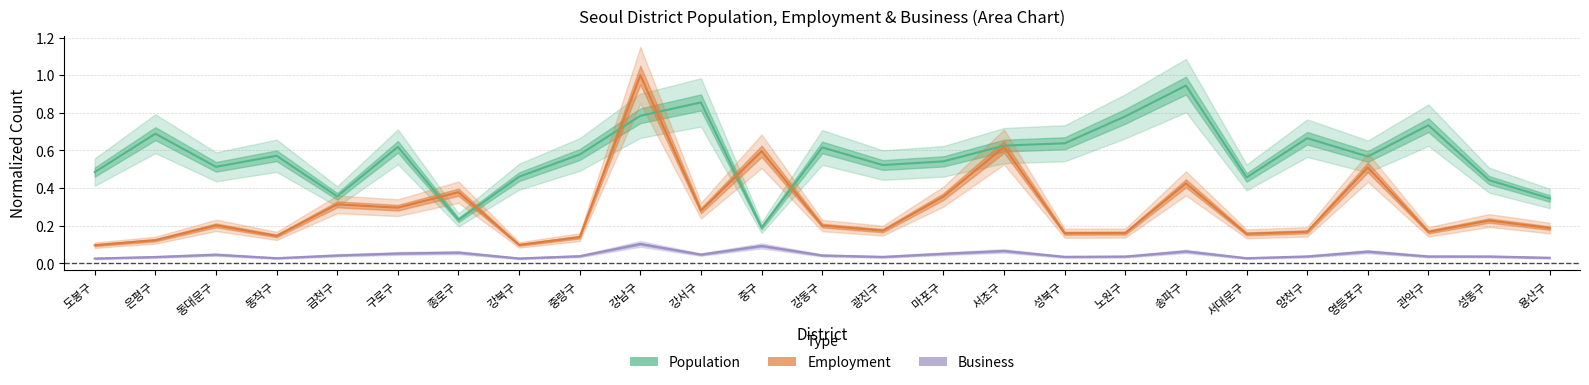

What is the maximum value for Business?

0.1